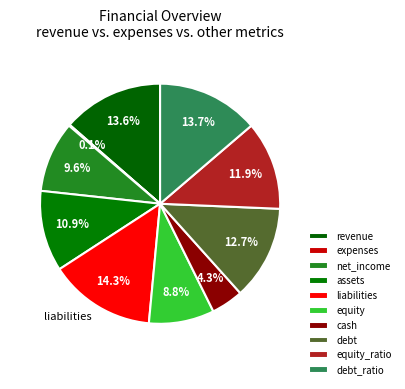

Rank the categories by value from highest to lowest.

liabilities, debt_ratio, revenue, debt, equity_ratio, assets, net_income, equity, cash, expenses